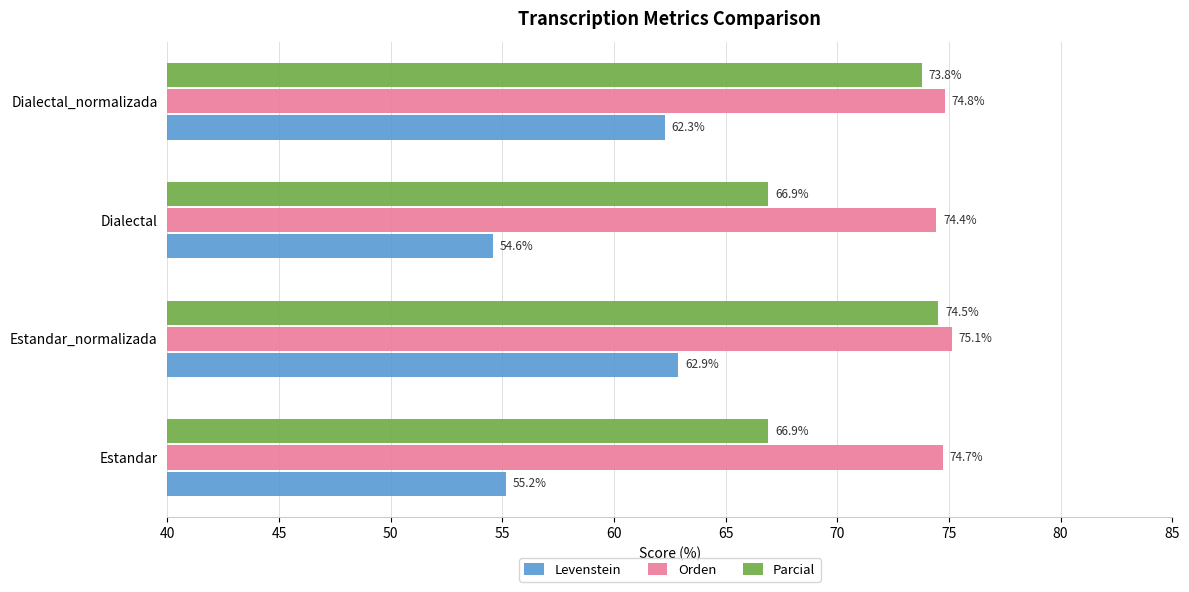

Count the number of data series in this chart.

3